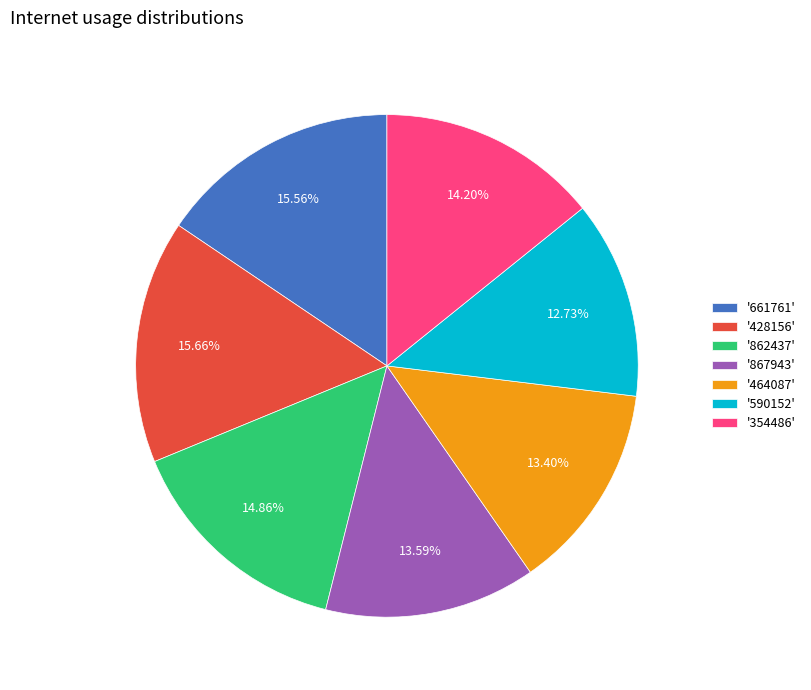

Is '464087' the majority of the pie?

No